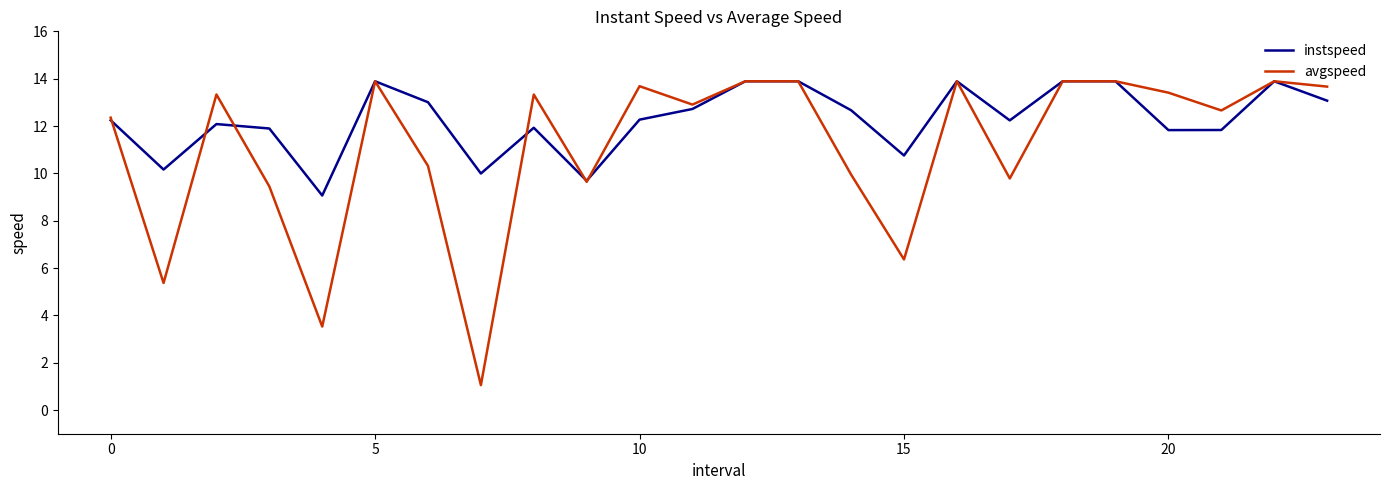

Which series ends up on top after the final intersection of avgspeed and instspeed?

avgspeed